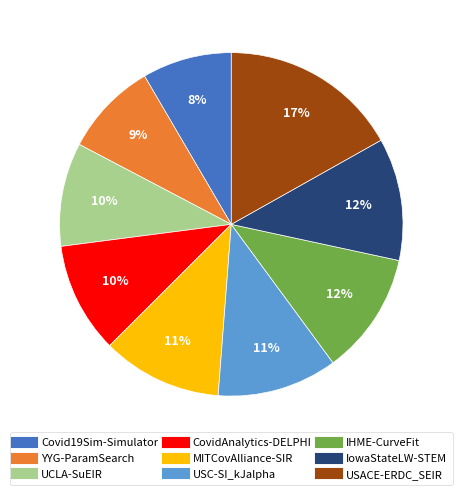

Do UCLA-SuEIR and USACE-ERDC_SEIR together represent more than half of the pie?

No